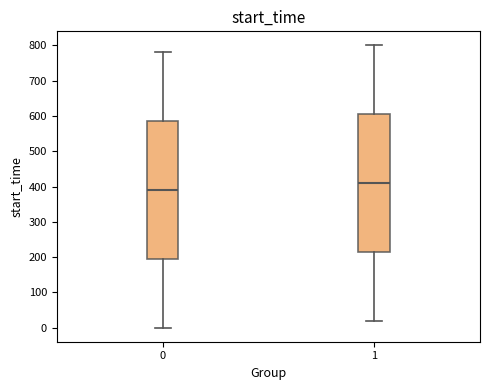

Where does the upper whisker of the box at x = 1 end on the y-axis? The values are not printed on the chart, so give them approximately, as read against the axis.

800